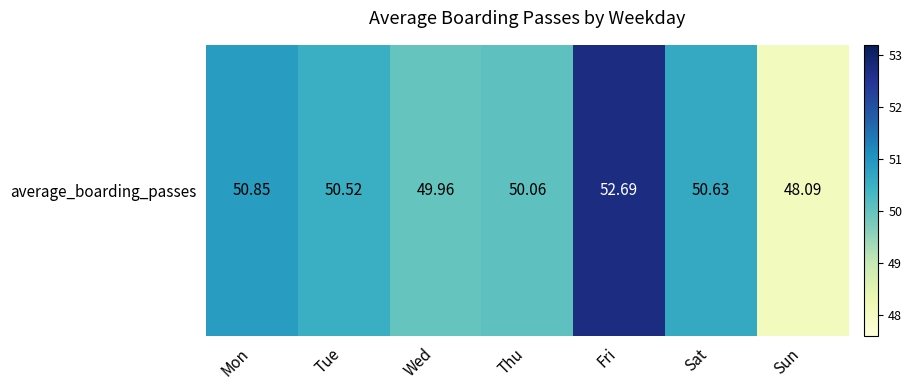

What is the ratio of the value at Tue to the value at Mon?

1.0